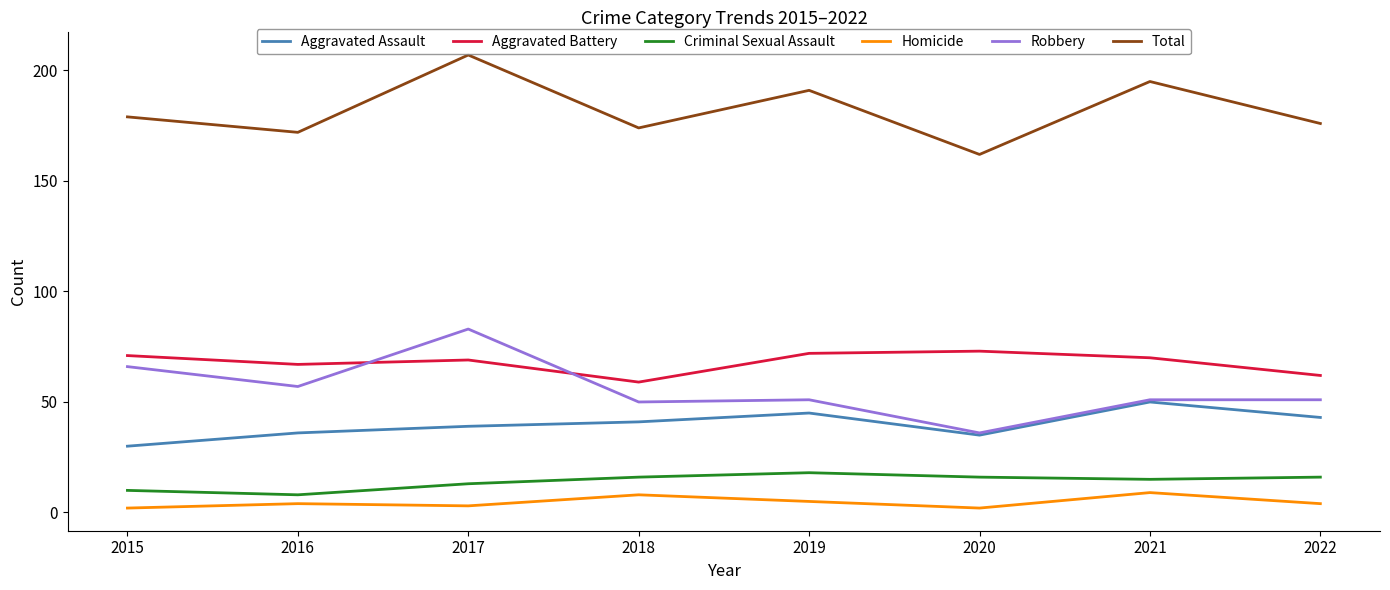

Read the Aggravated Battery value at 2015, to the nearest 5.

70